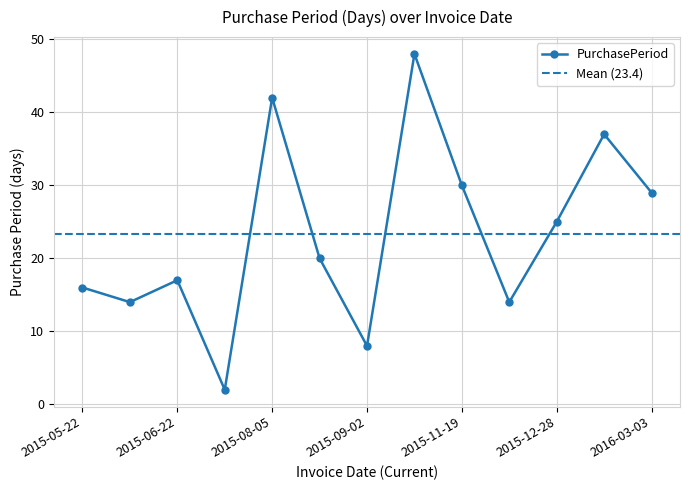

What is the change in value from 2015-06-05 to 2016-03-03?

+15